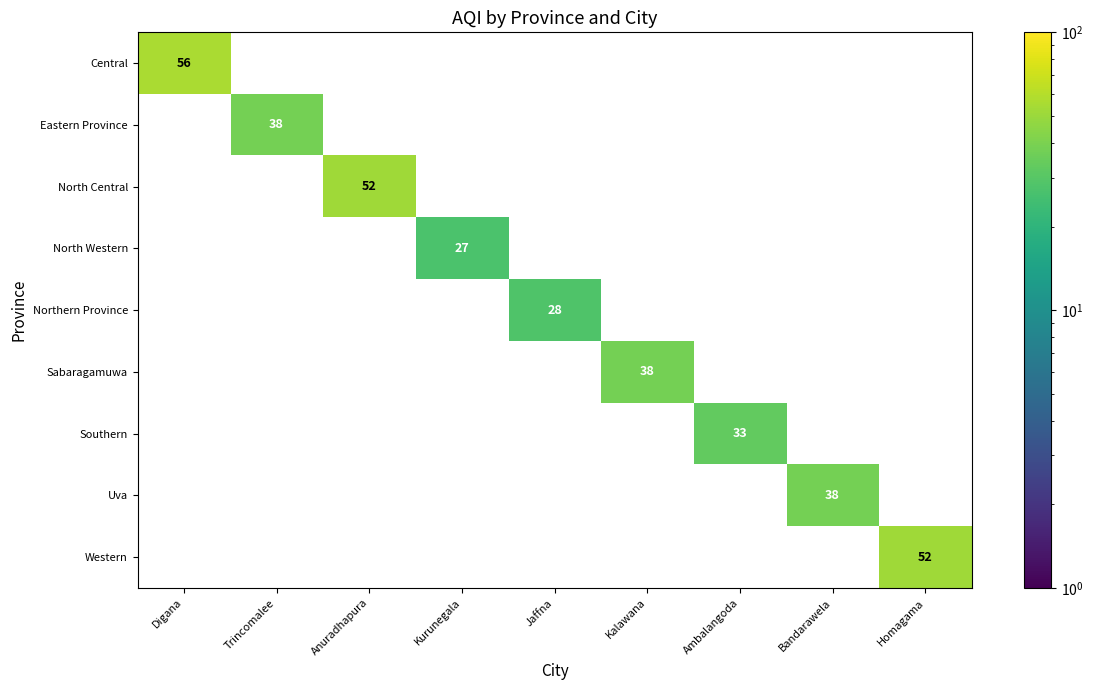

Is it true that Sabaragamuwa equals 51 at Kalawana?

False